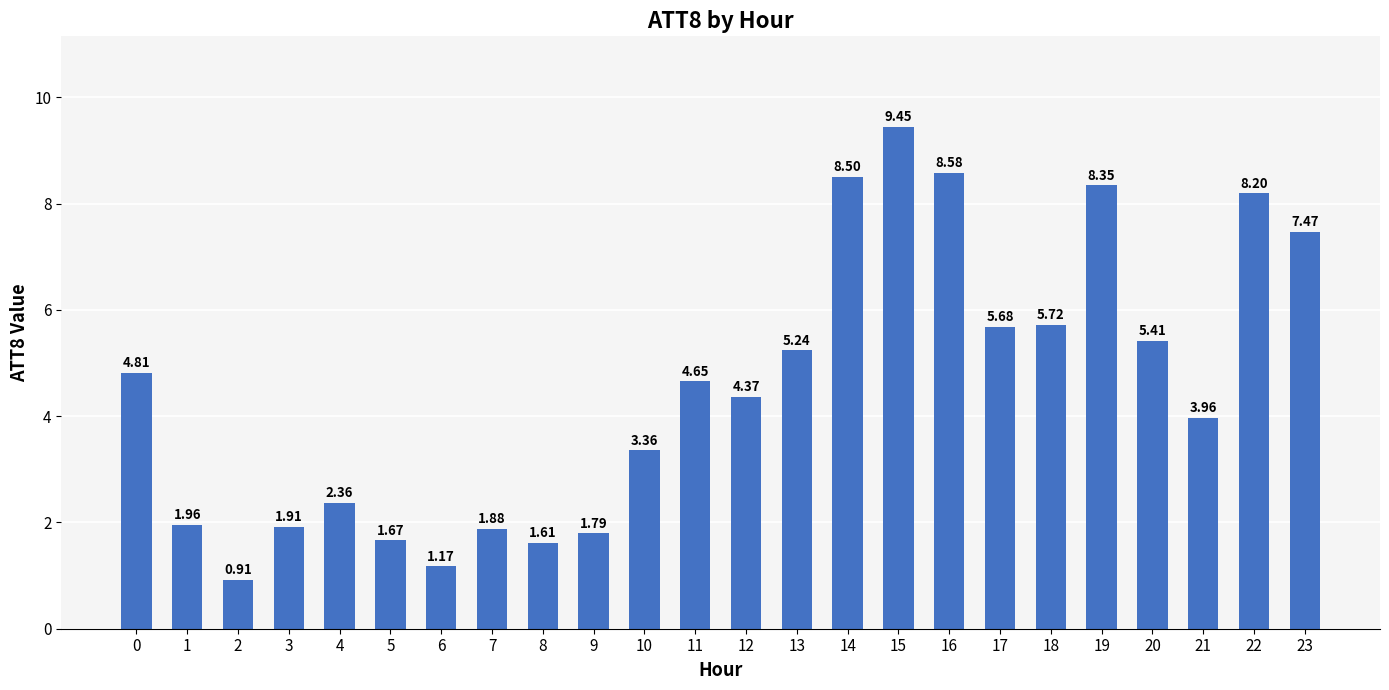

Rank the categories by value from lowest to highest.

2, 6, 8, 5, 9, 7, 3, 1, 4, 10, 21, 12, 11, 0, 13, 20, 17, 18, 23, 22, 19, 14, 16, 15